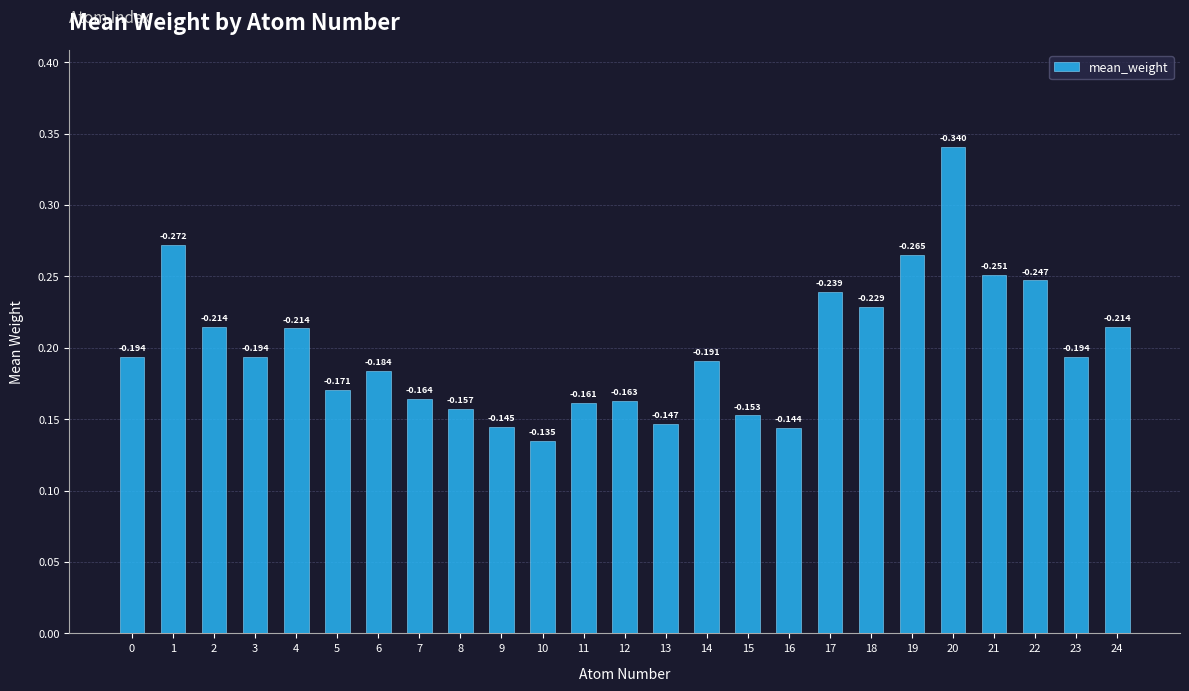

Are the bars horizontal?

No